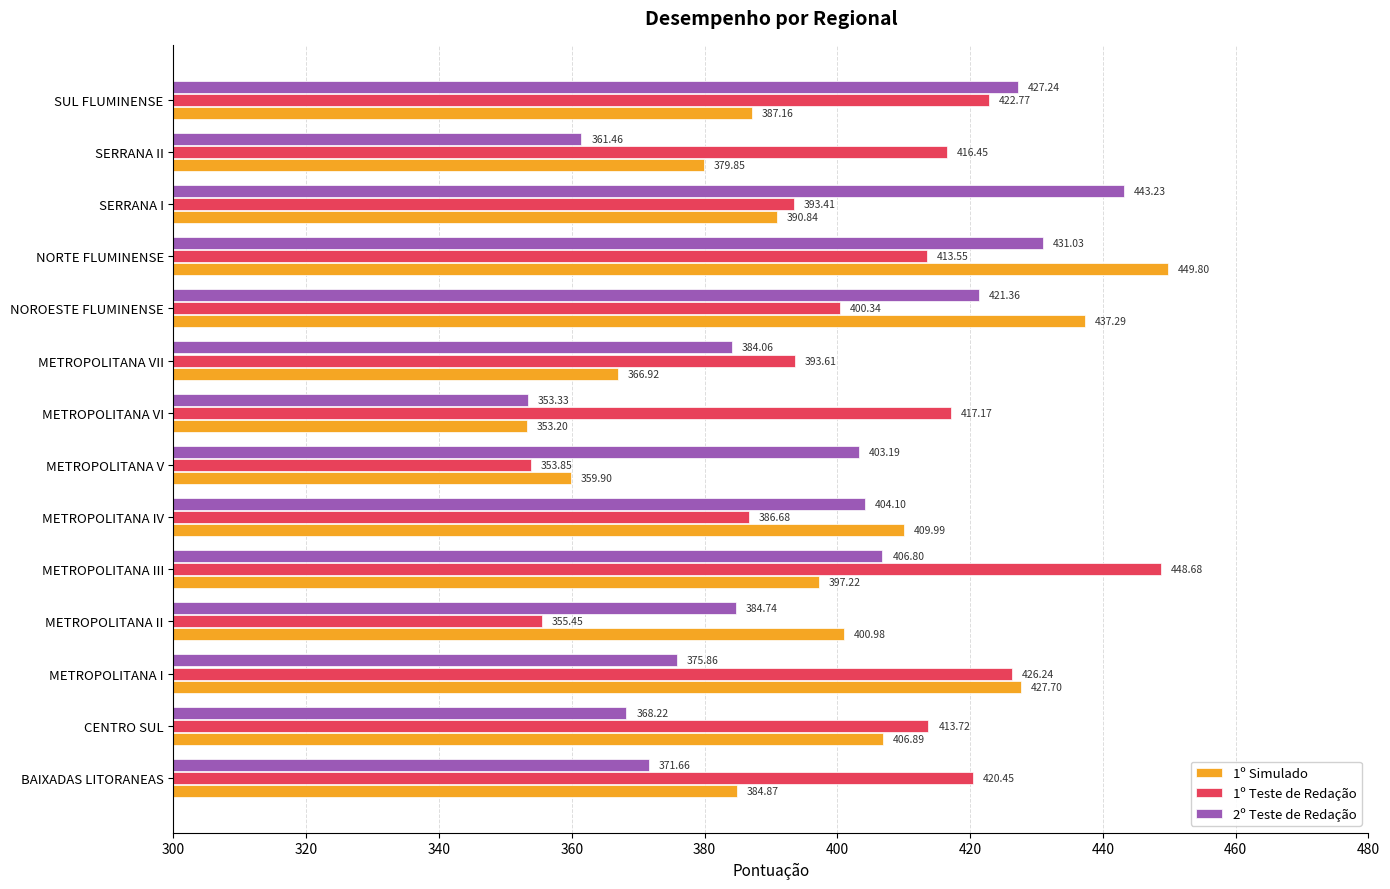

Between METROPOLITANA VI and NOROESTE FLUMINENSE, which series saw the biggest shift?

1º Simulado